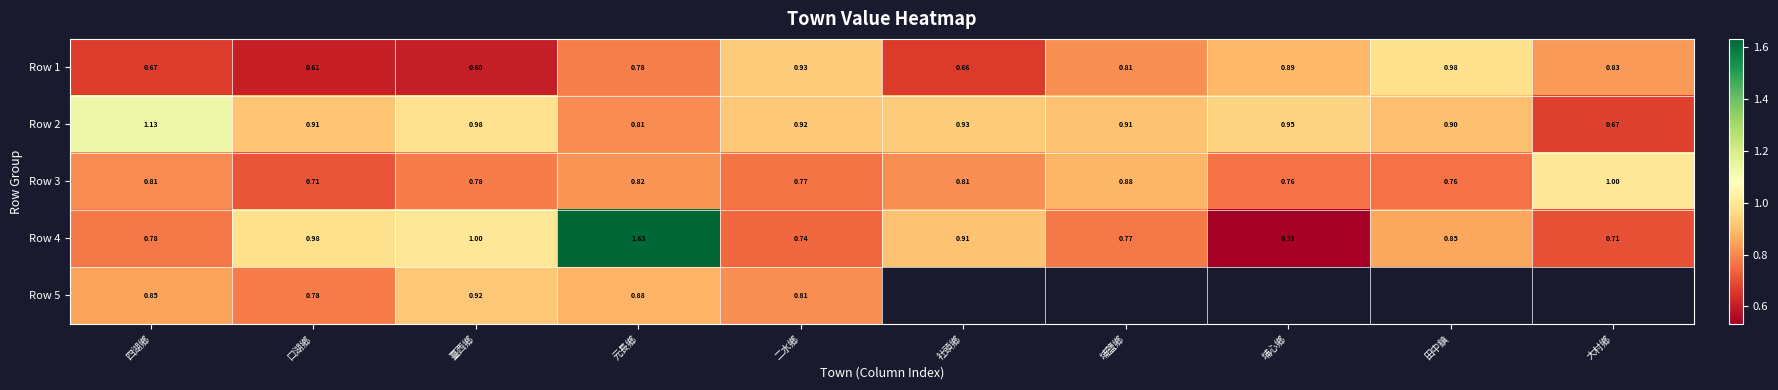

Which category has the highest value in the Row 3 series?

大村鄉